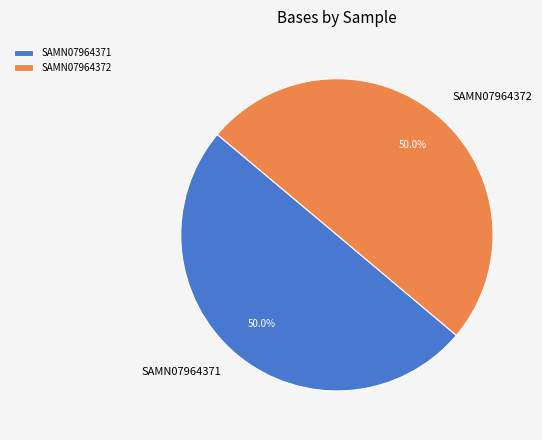

To the nearest percent, what is the combined percentage of SAMN07964371 and SAMN07964372?

100%